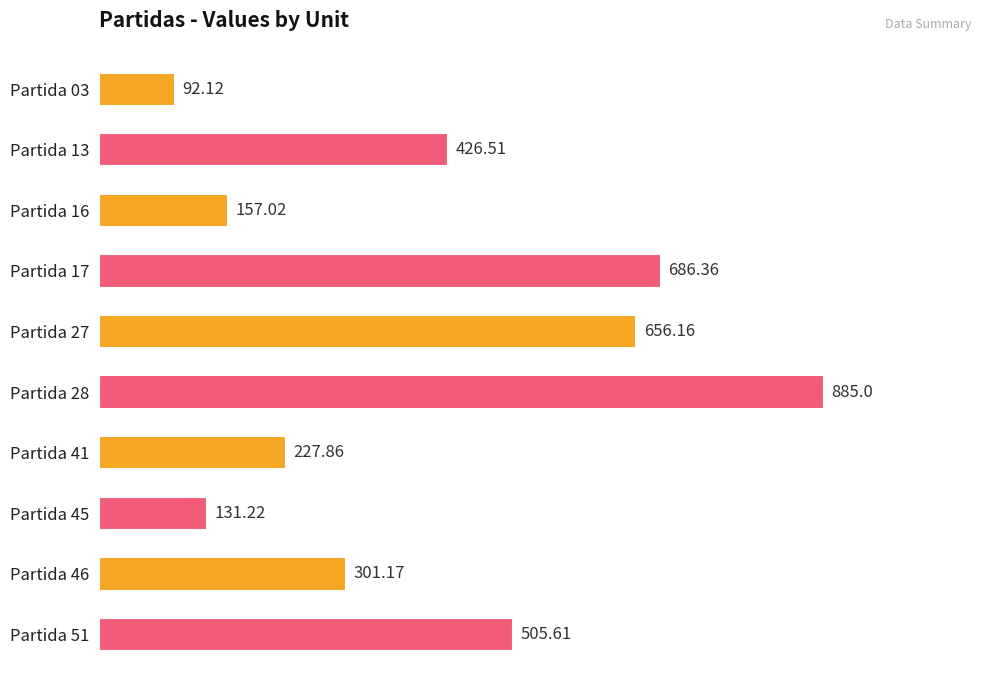

How many bars are there in total?

10